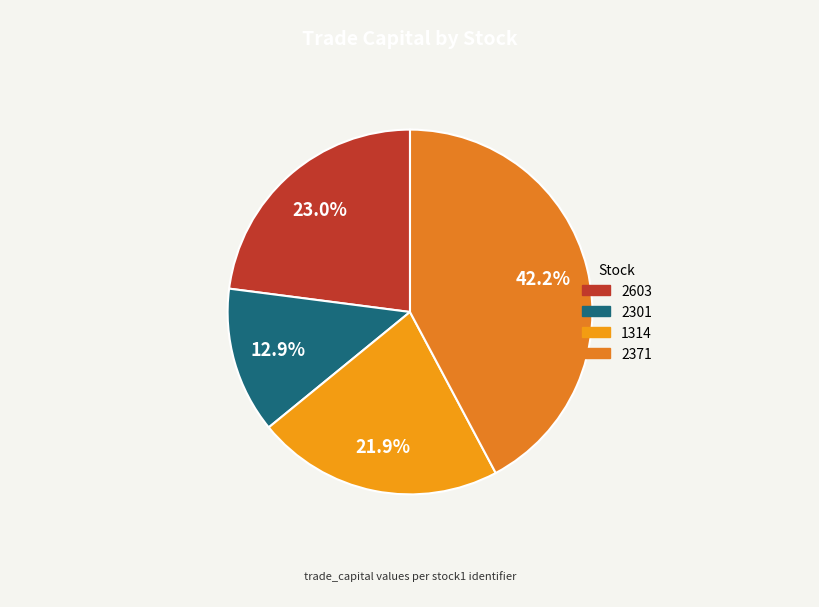

Is the sum of 2371 and 2603 greater than half?

Yes